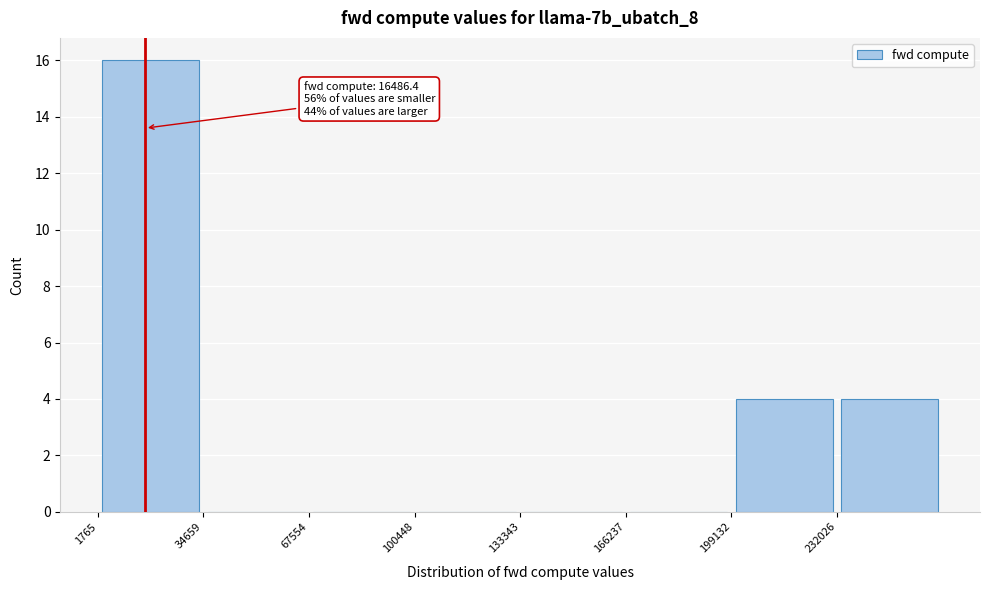

Which range on the x-axis has the tallest bar?

0 to 35000